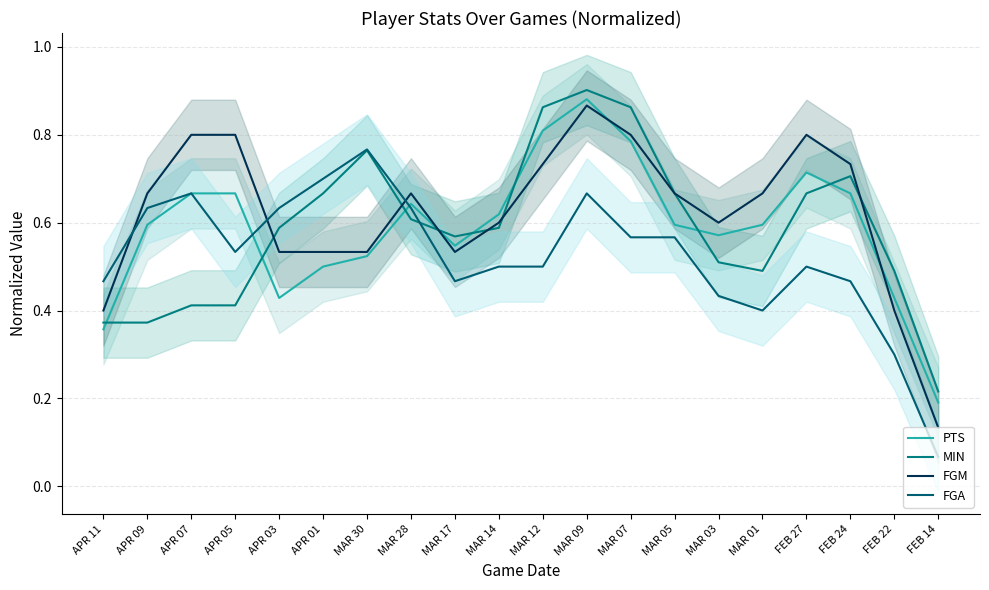

True or false: PTS has more than 2 interior local peaks.

True